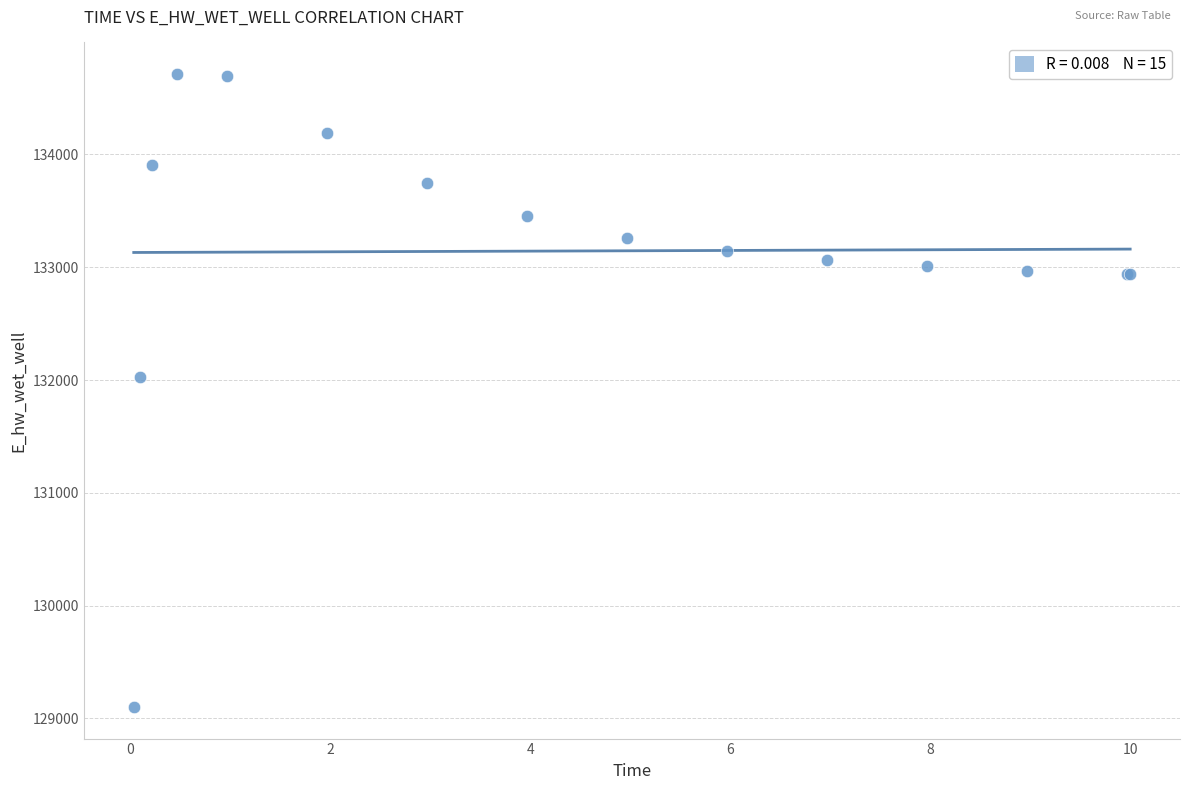

What Y value in the scatter plot is closest to 131906?

132029.0